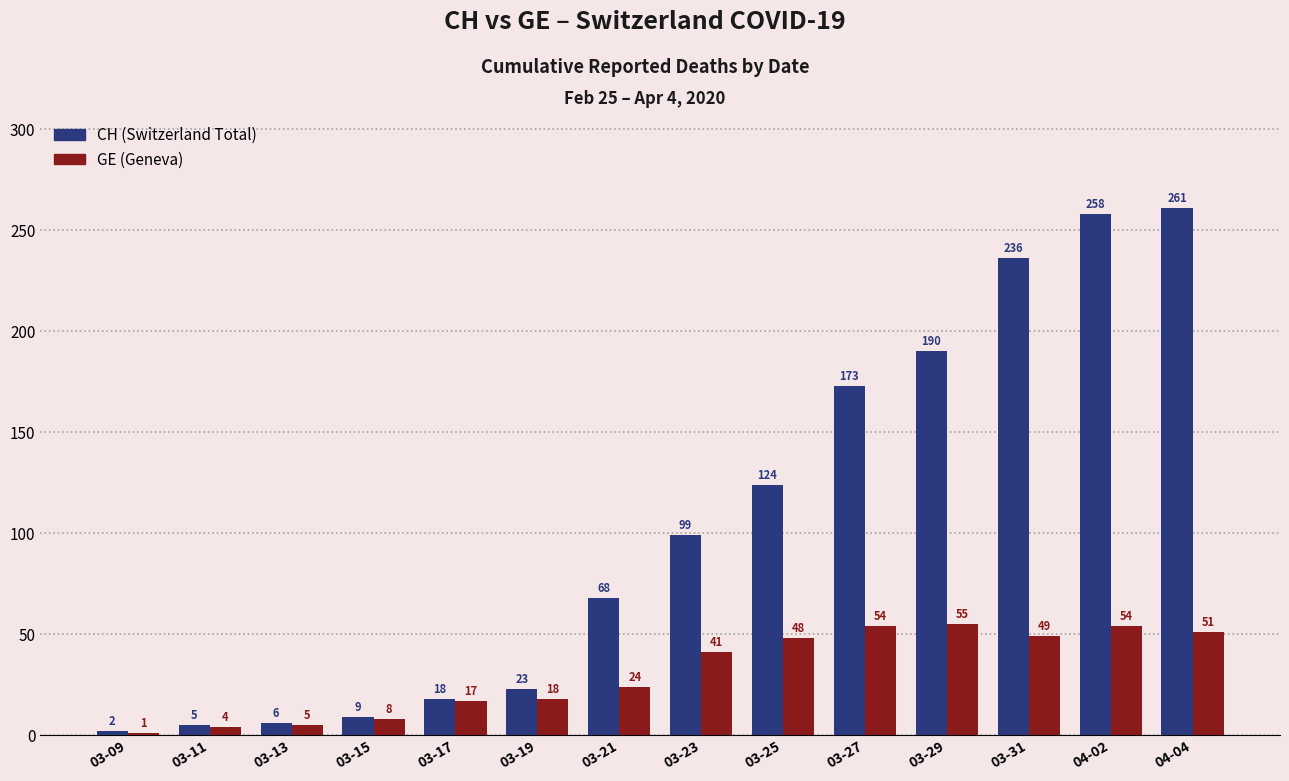

What is the difference between the highest and lowest values at 03-31?

187